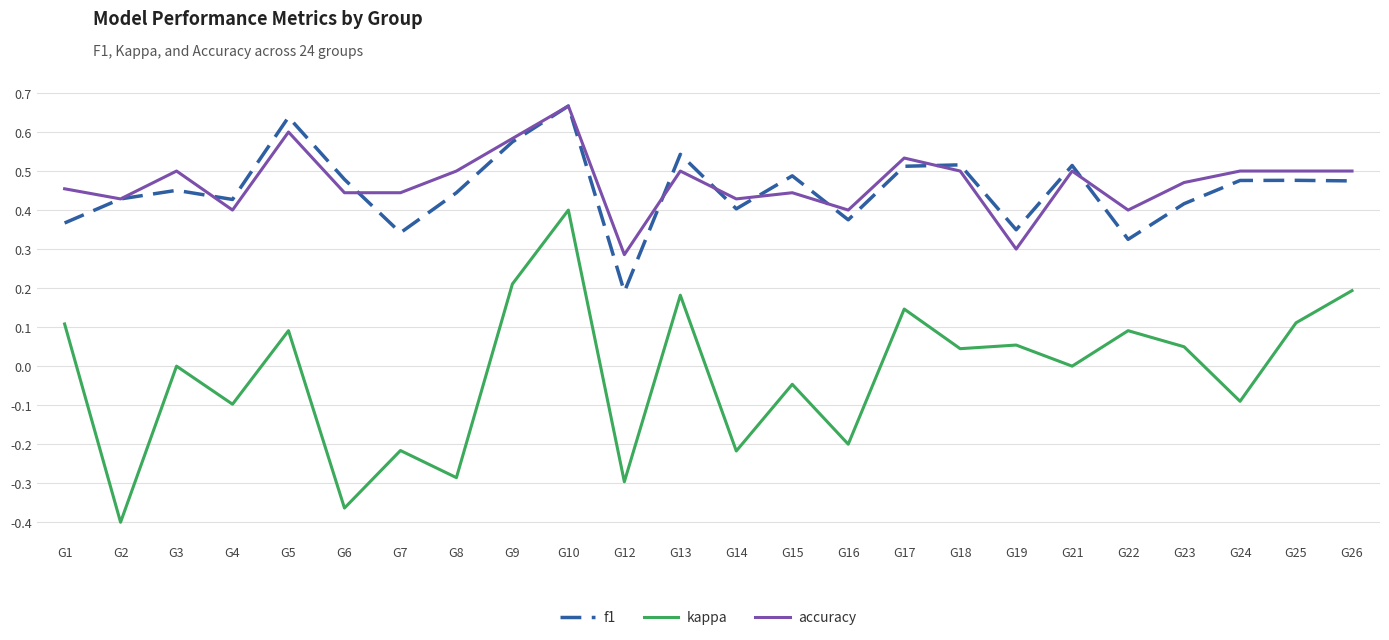

How many lines are shown in the chart?

3